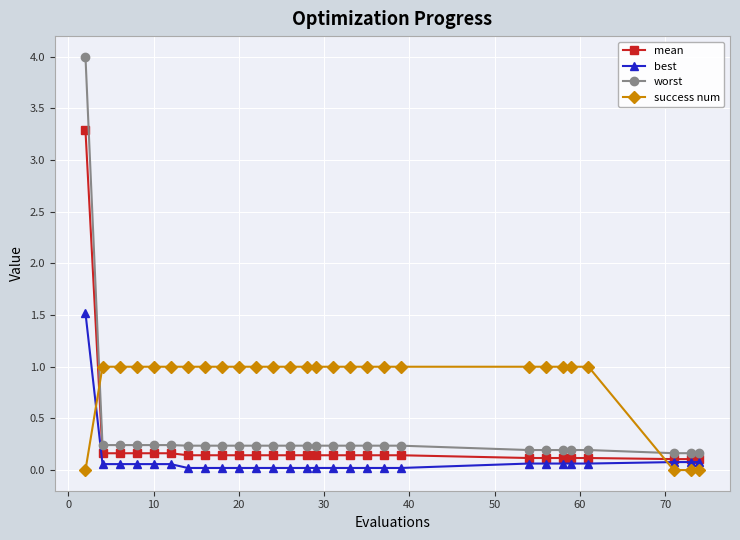

Which series has the largest total across all categories?

success num